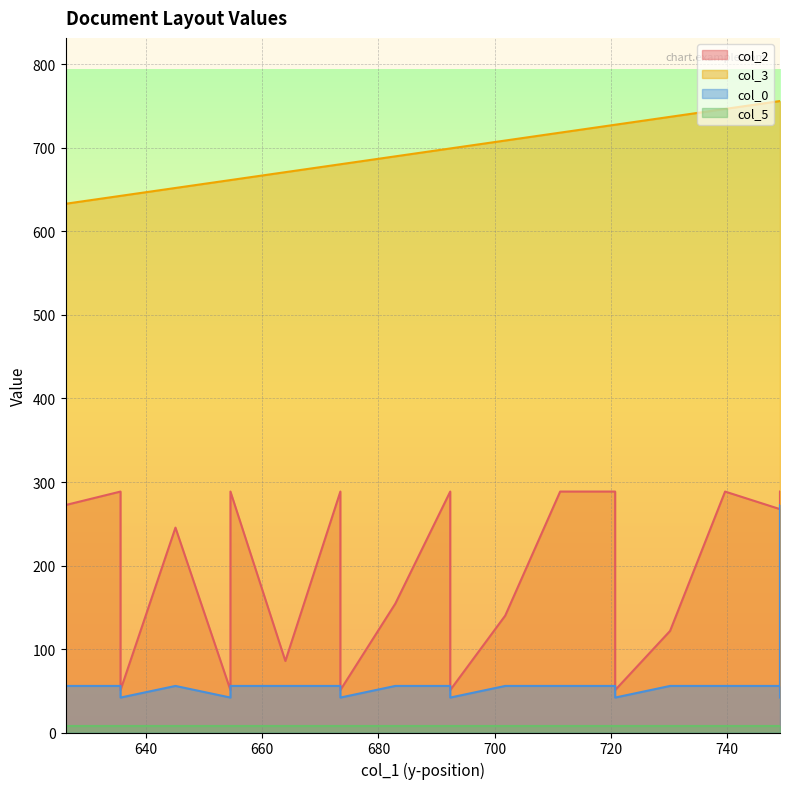

Between 673.45 and 654.52, which series saw the biggest shift?

col_2